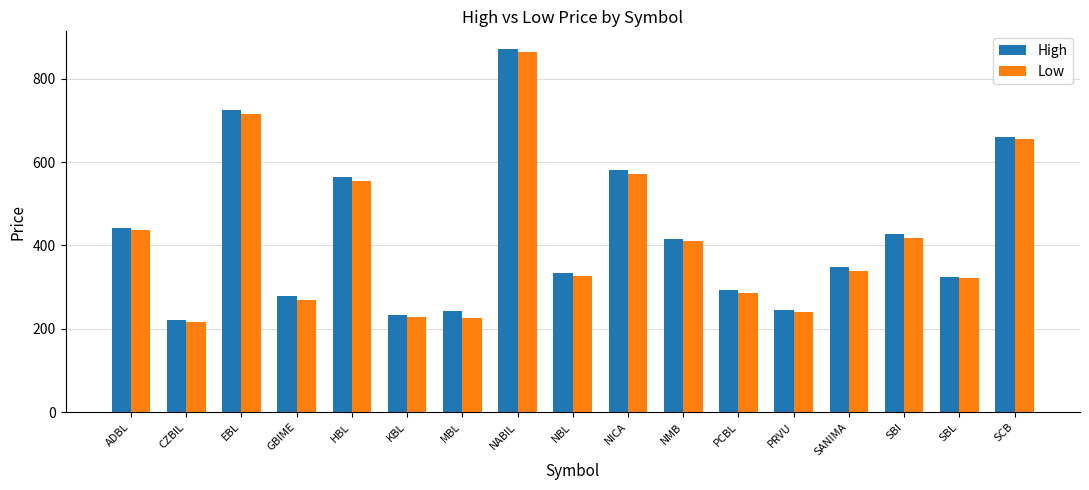

At how many categories does at least one series exceed 586?

3